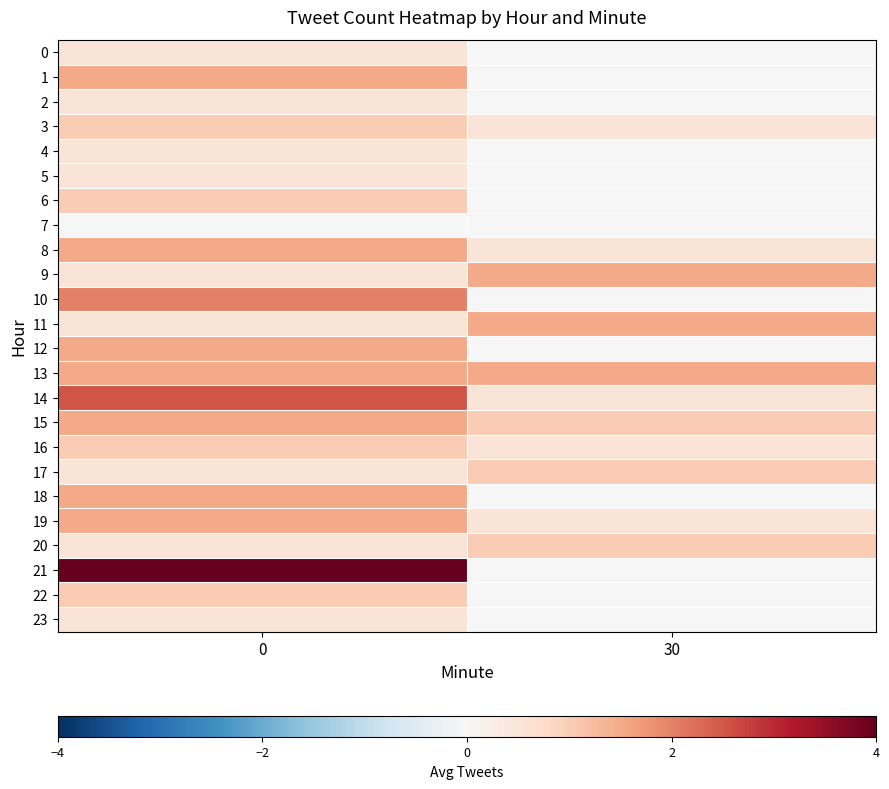

Reading right to left, list all the values displayed in this chart.

0: 30=0.0	0=0.5
1: 30=0.0	0=1.5
2: 30=0.0	0=0.5
3: 30=0.5	0=1.0
4: 30=0.0	0=0.5
5: 30=0.0	0=0.5
6: 30=0.0	0=1.0
7: 30=0.0	0=0.0
8: 30=0.5	0=1.5
9: 30=1.5	0=0.5
10: 30=0.0	0=2.0
11: 30=1.5	0=0.5
12: 30=0.0	0=1.5
13: 30=1.5	0=1.5
14: 30=0.5	0=2.5
15: 30=1.0	0=1.5
16: 30=0.5	0=1.0
17: 30=1.0	0=0.5
18: 30=0.0	0=1.5
19: 30=0.5	0=1.5
20: 30=1.0	0=0.5
21: 30=0.0	0=4.0
22: 30=0.0	0=1.0
23: 30=0.0	0=0.5